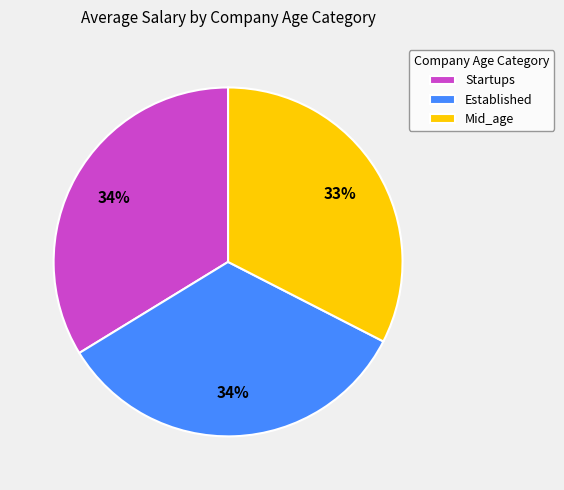

True or false: Startups accounts for 42% of the total.

False